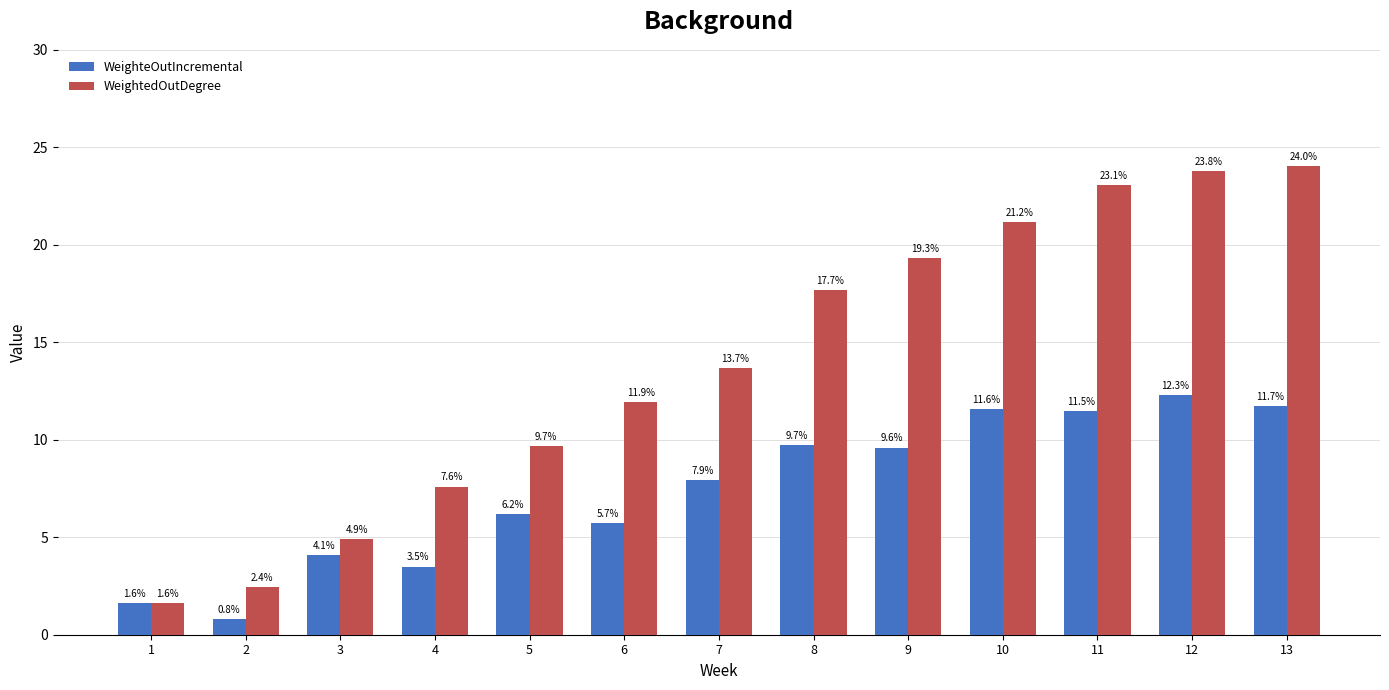

Reading left to right, list all the values displayed in this chart.

WeighteOutIncremental: 1=1.6	2=0.8	3=4.1	4=3.5	5=6.2	6=5.7	7=7.9	8=9.7	9=9.6	10=11.6	11=11.5	12=12.3	13=11.7
WeightedOutDegree: 1=1.6	2=2.4	3=4.9	4=7.6	5=9.7	6=11.9	7=13.7	8=17.7	9=19.3	10=21.2	11=23.1	12=23.8	13=24.0